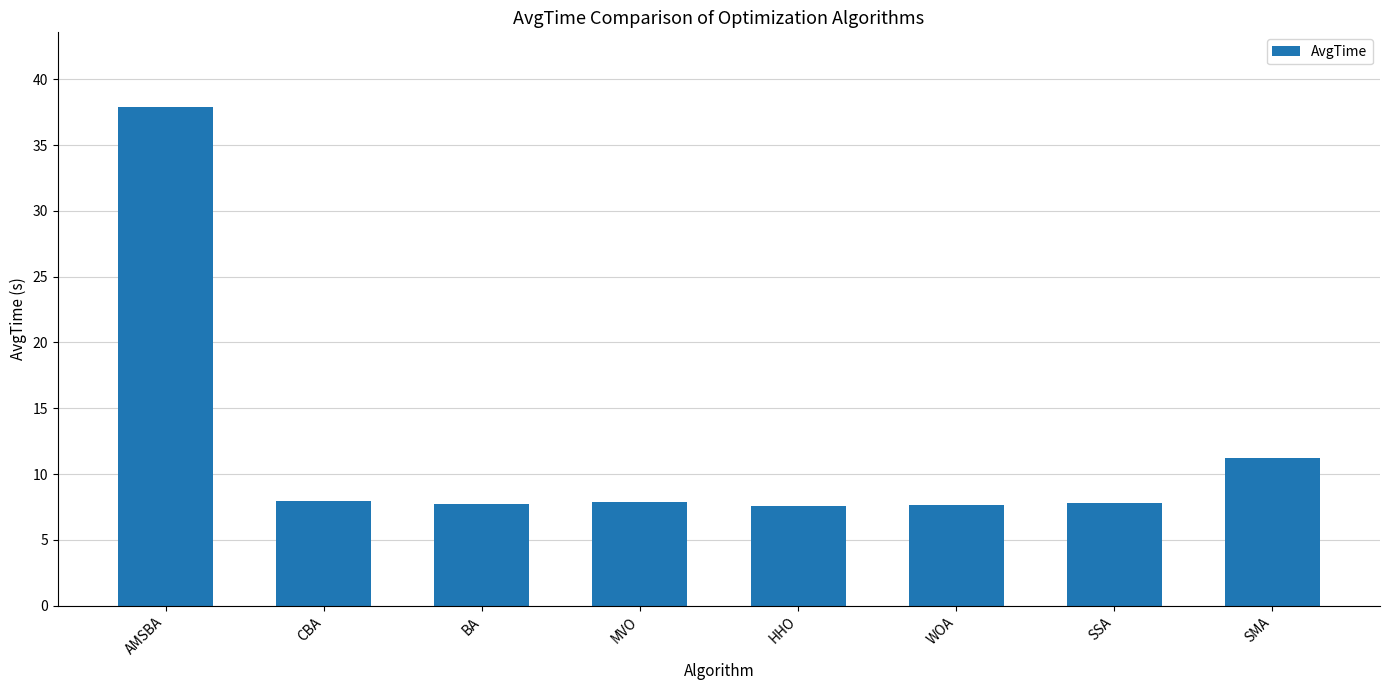

What is the difference between the maximum and minimum values?

30.3